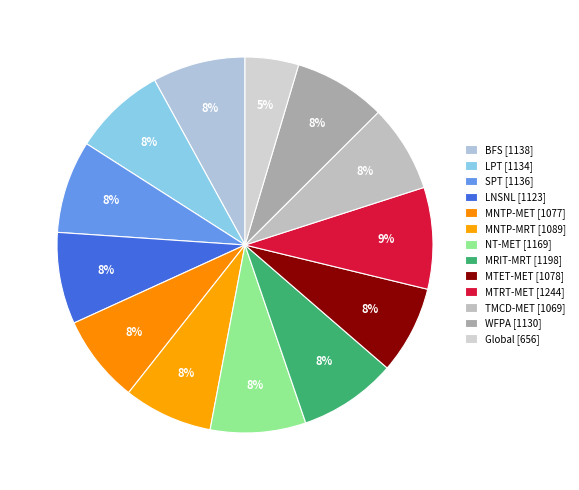

Is it true that SPT is 18% of the pie?

False